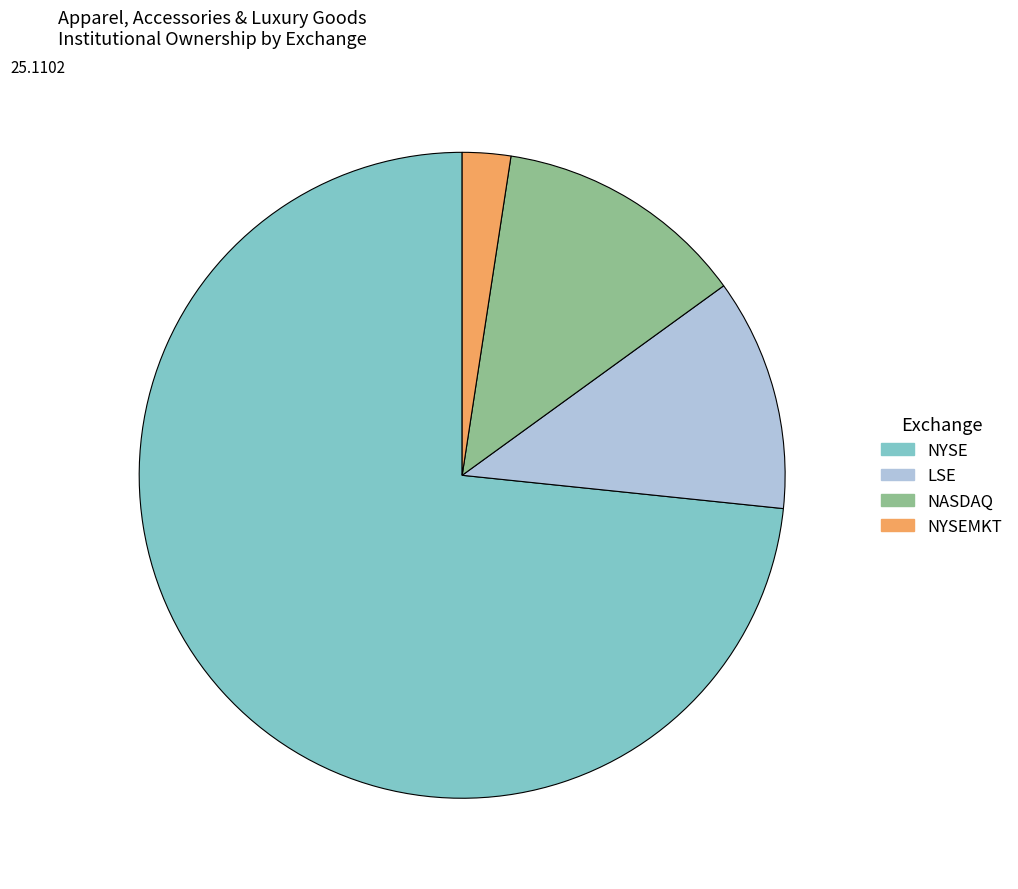

The NYSEMKT slice represents 29% of the pie. True or false?

False